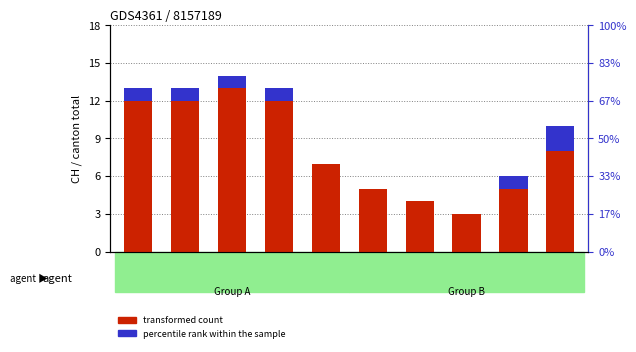

At how many categories does at least one series exceed 0?

10